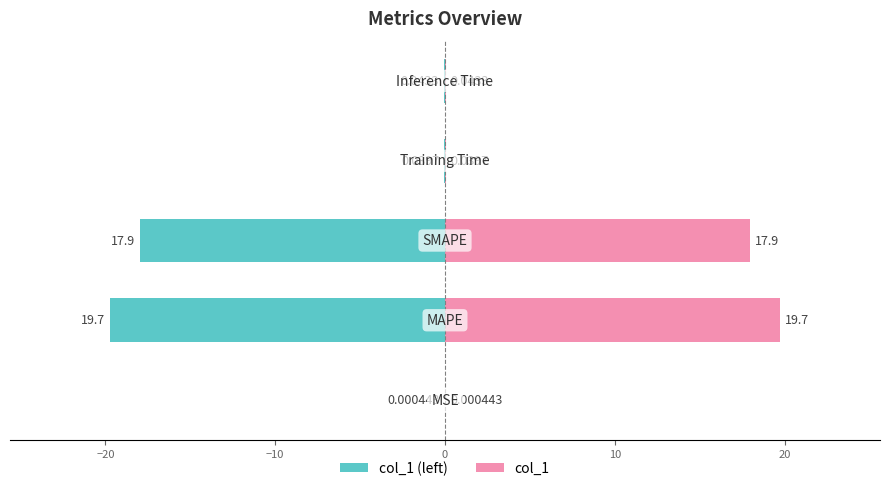

What is the value of the col_1 bar at the 3rd from the left?

17.9